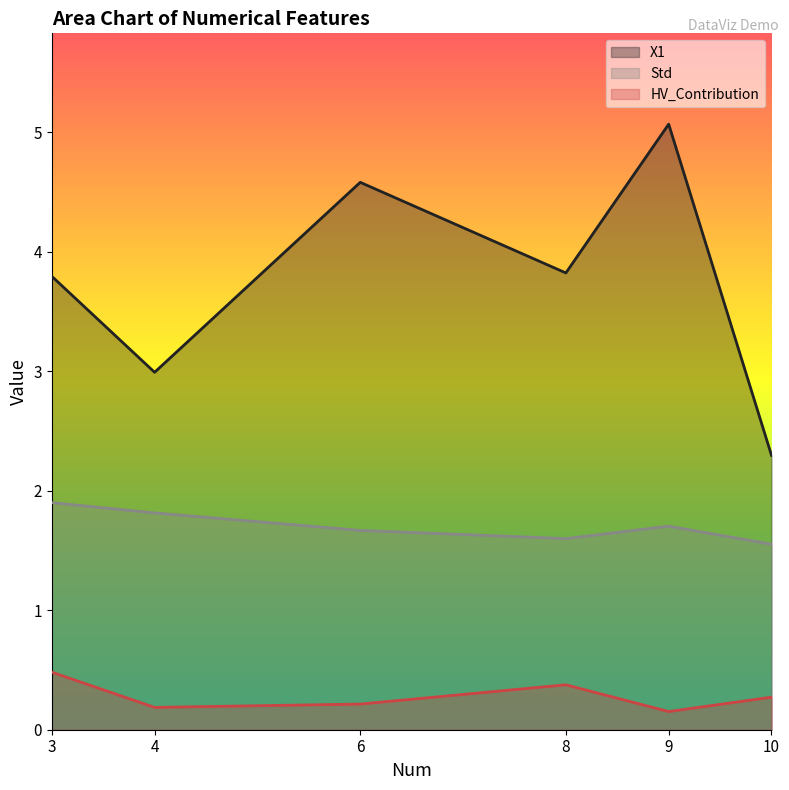

At 8, list the series in order from smallest to largest.

HV_Contribution, Std, X1